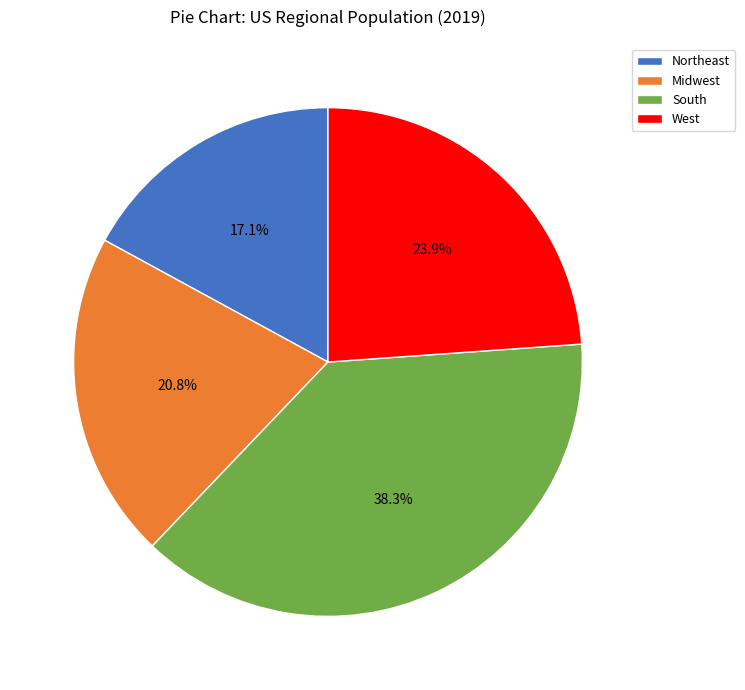

Does any single category account for the majority?

No